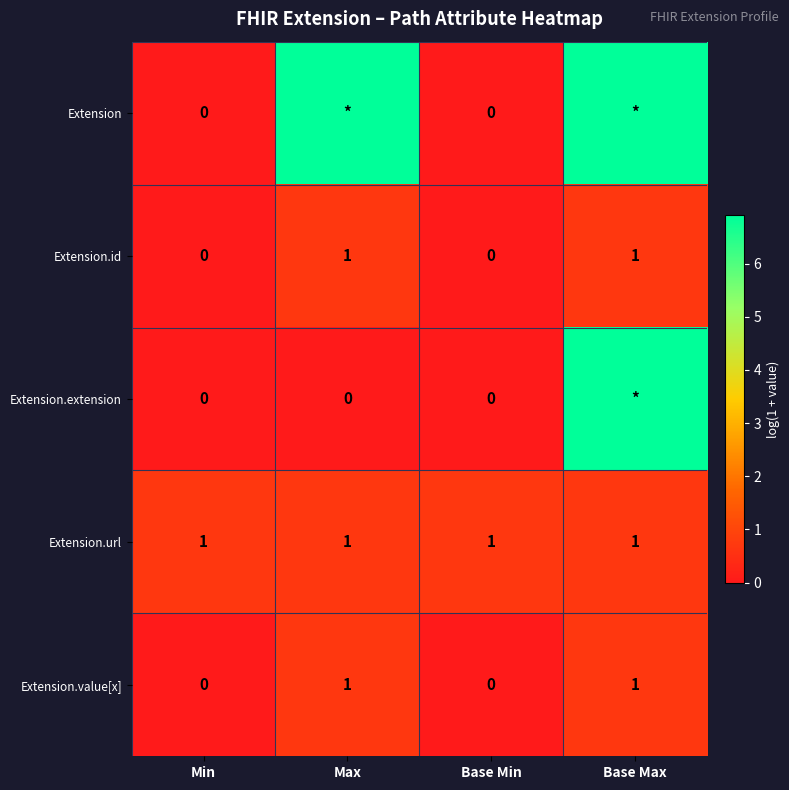

Is the value of Extension.extension at Min greater than the value of Extension.value[x] at Max?

No